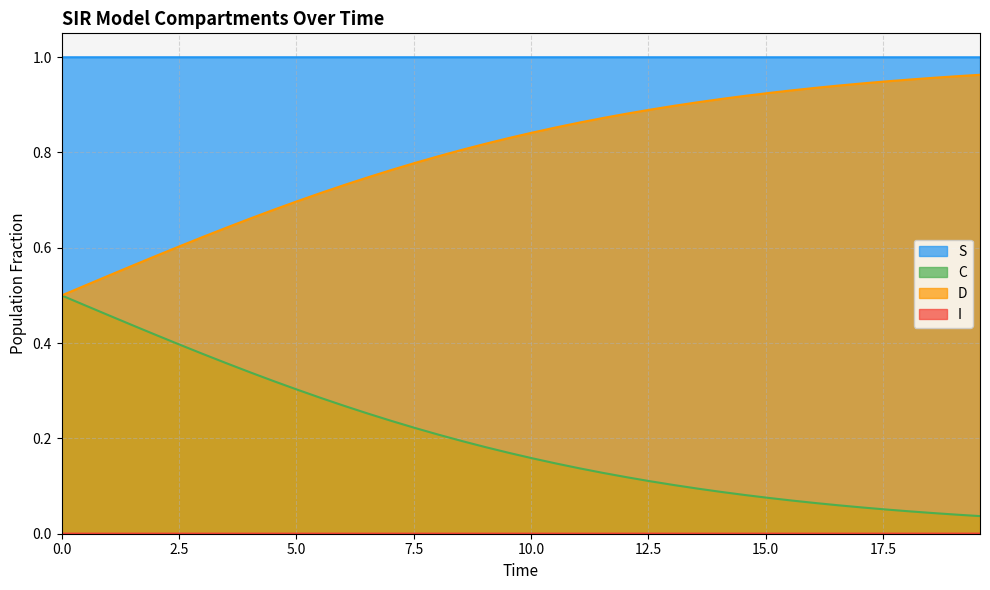

Reading left to right, what are all the values shown in this chart?

S: 1.0	1.0	1.0	1.0	1.0	1.0	1.0	1.0	1.0	1.0	1.0	1.0	1.0	1.0	1.0	1.0	1.0	1.0	1.0	1.0	1.0	1.0	1.0	1.0	1.0	1.0	1.0	1.0	1.0	1.0	1.0	1.0	1.0	1.0	1.0	1.0	1.0	1.0	1.0	1.0
I: 0.0	0.0	0.0	0.0	0.0	0.0	0.0	0.0	0.0	0.0	0.0	0.0	0.0	0.0	0.0	0.0	0.0	0.0	0.0	0.0	0.0	0.0	0.0	0.0	0.0	0.0	0.0	0.0	0.0	0.0	0.0	0.0	0.0	0.0	0.0	0.0	0.0	0.0	0.0	0.0
C: 0.5	0.5	0.5	0.4	0.4	0.4	0.4	0.4	0.3	0.3	0.3	0.3	0.3	0.3	0.2	0.2	0.2	0.2	0.2	0.2	0.2	0.1	0.1	0.1	0.1	0.1	0.1	0.1	0.1	0.1	0.1	0.1	0.1	0.1	0.1	0.1	0.0	0.0	0.0	0.0
D: 0.5	0.5	0.5	0.6	0.6	0.6	0.6	0.6	0.7	0.7	0.7	0.7	0.7	0.7	0.8	0.8	0.8	0.8	0.8	0.8	0.8	0.9	0.9	0.9	0.9	0.9	0.9	0.9	0.9	0.9	0.9	0.9	0.9	0.9	0.9	0.9	1.0	1.0	1.0	1.0